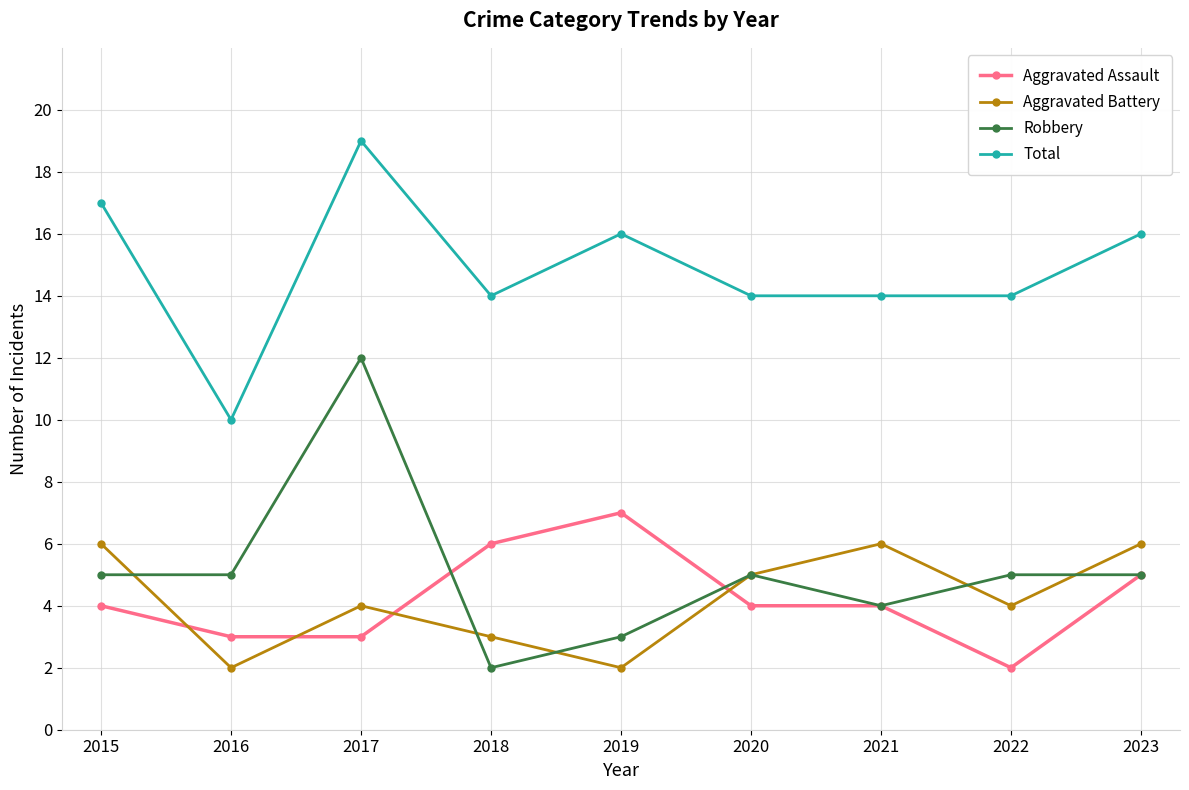

Rank the series by their maximum value, from lowest to highest.

Aggravated Battery, Aggravated Assault, Robbery, Total